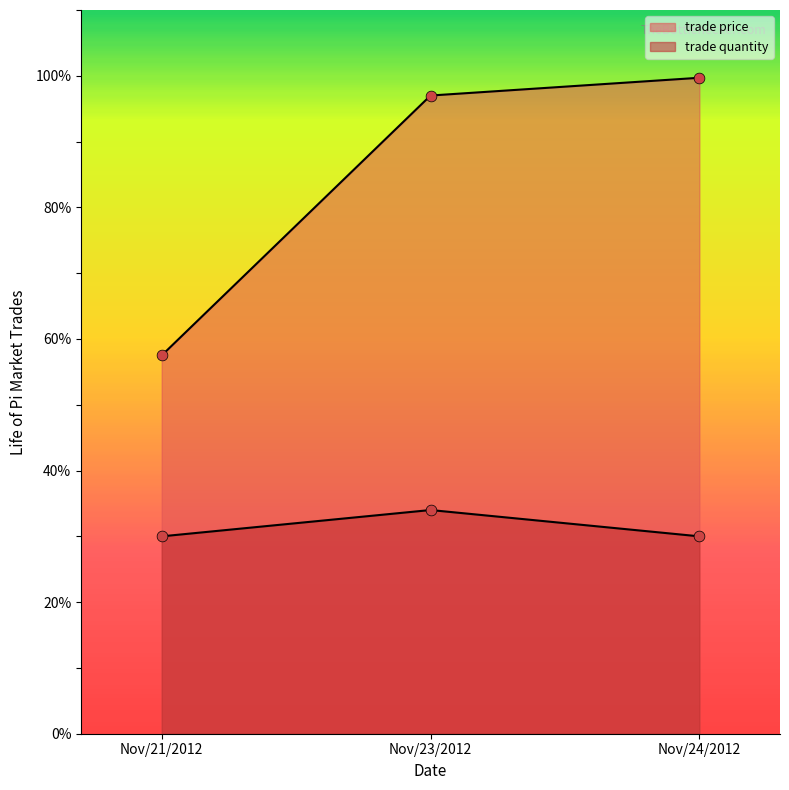

At how many categories does at least one series exceed 77?

2